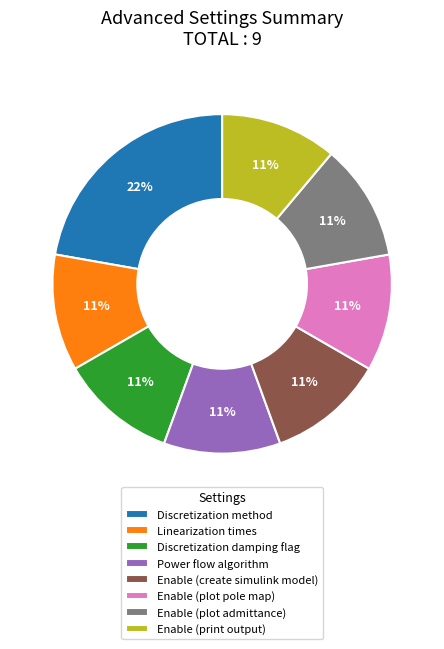

What percentage is the Power flow algorithm slice, to the nearest percent?

11%